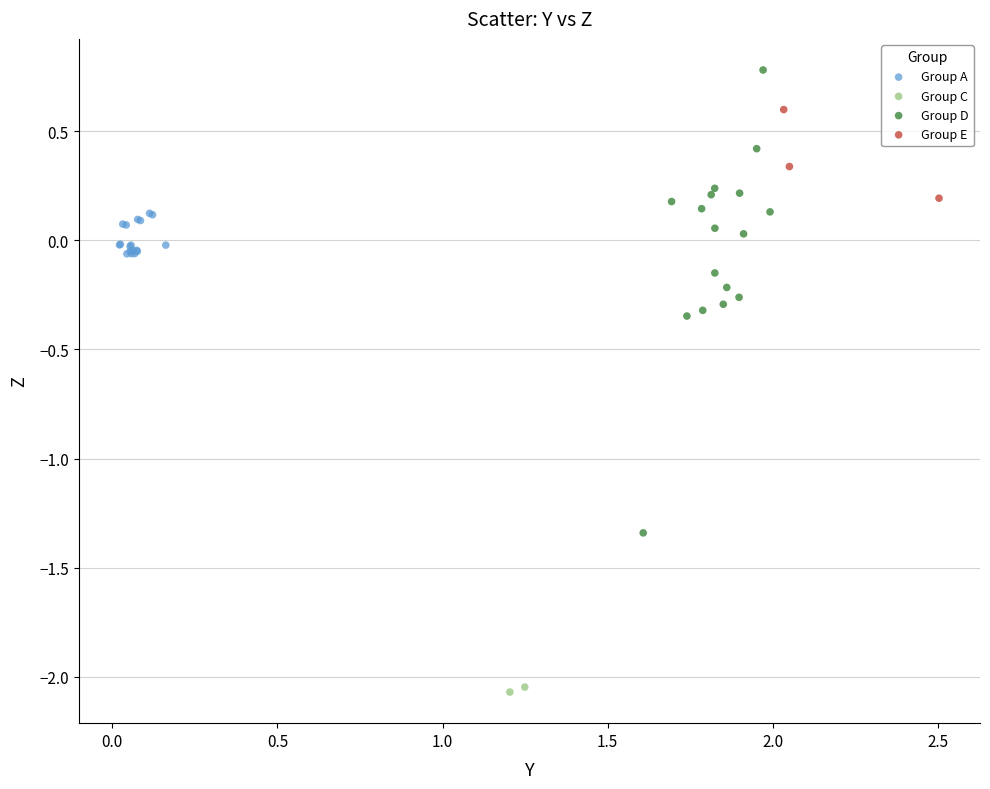

Which series has the widest spread of Y values?

Group D